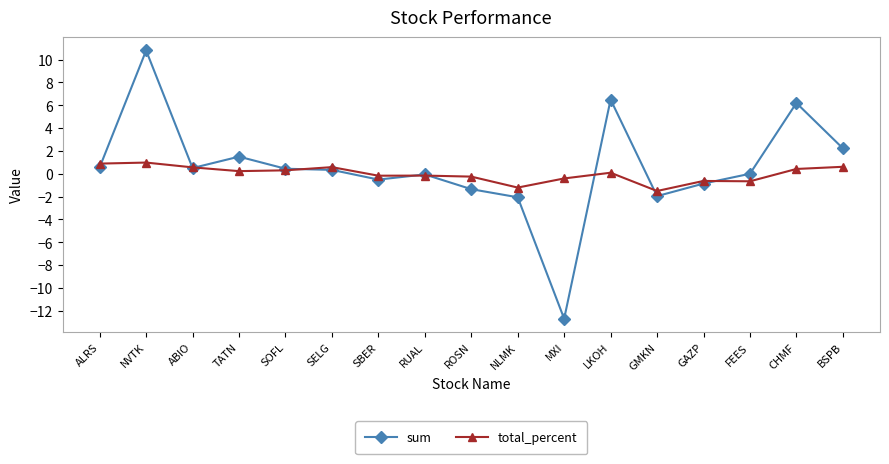

What are all the series names shown in the legend?

sum, total_percent